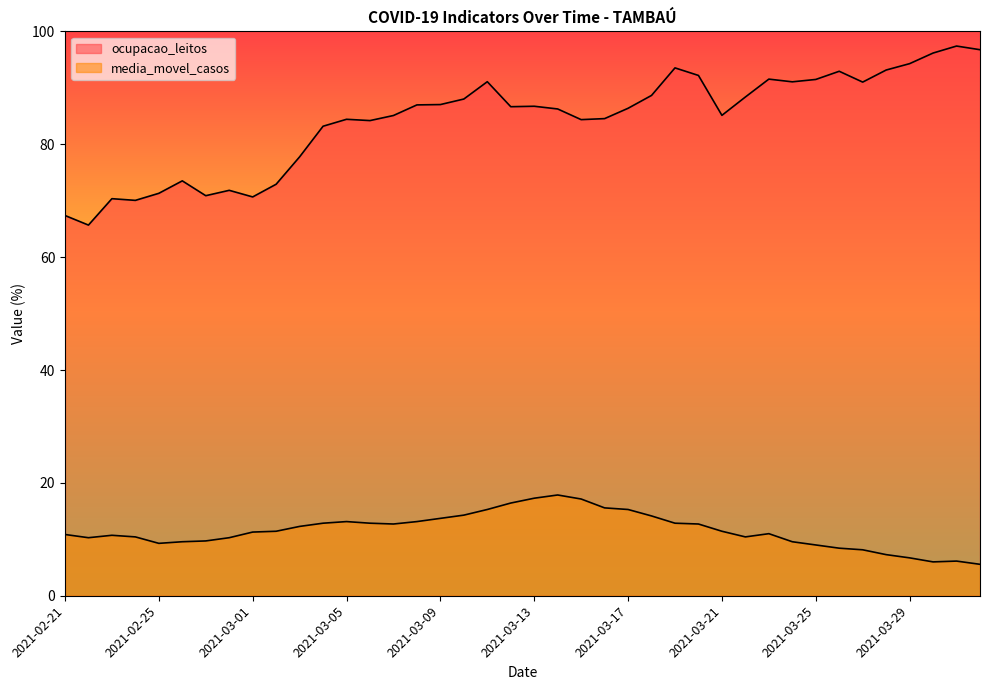

At how many categories does at least one series exceed 96?

3